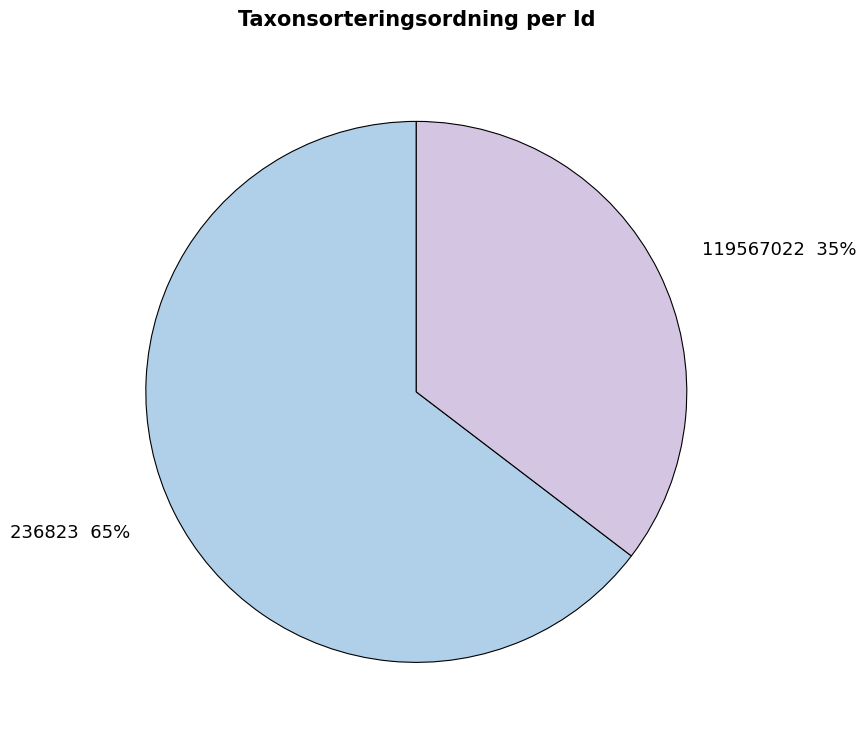

Which has a higher value, 119567022 or 236823?

236823